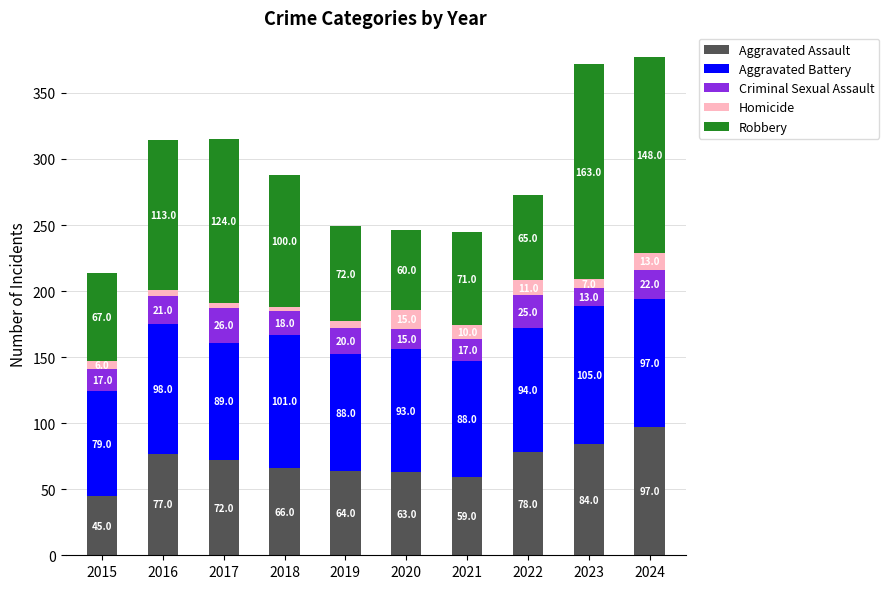

Reading left to right, list the values for the Aggravated Assault series.

45	77	72	66	64	63	59	78	84	97